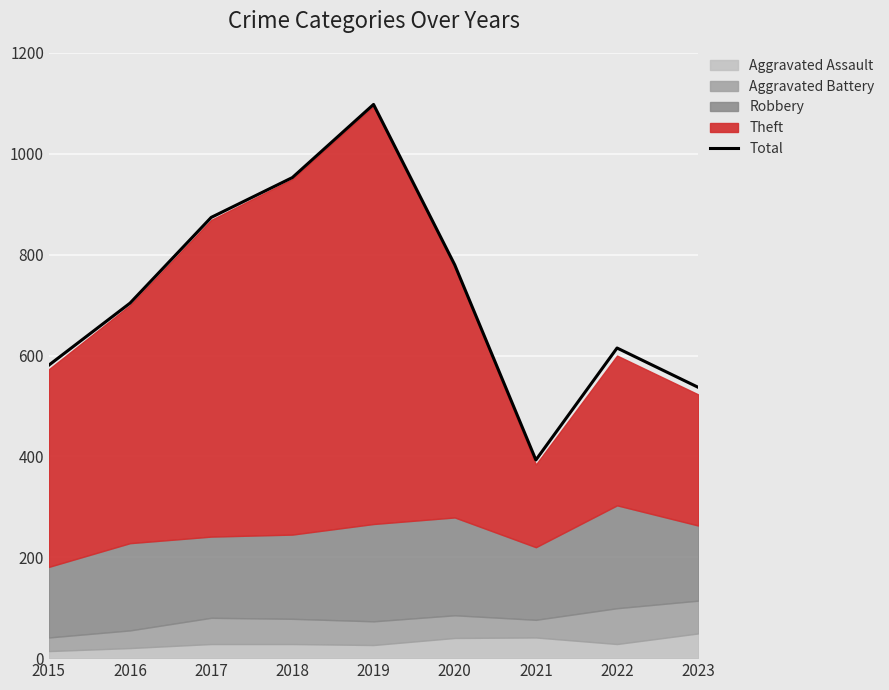

The chart shows a value of 393 at 2021. True or false?

True